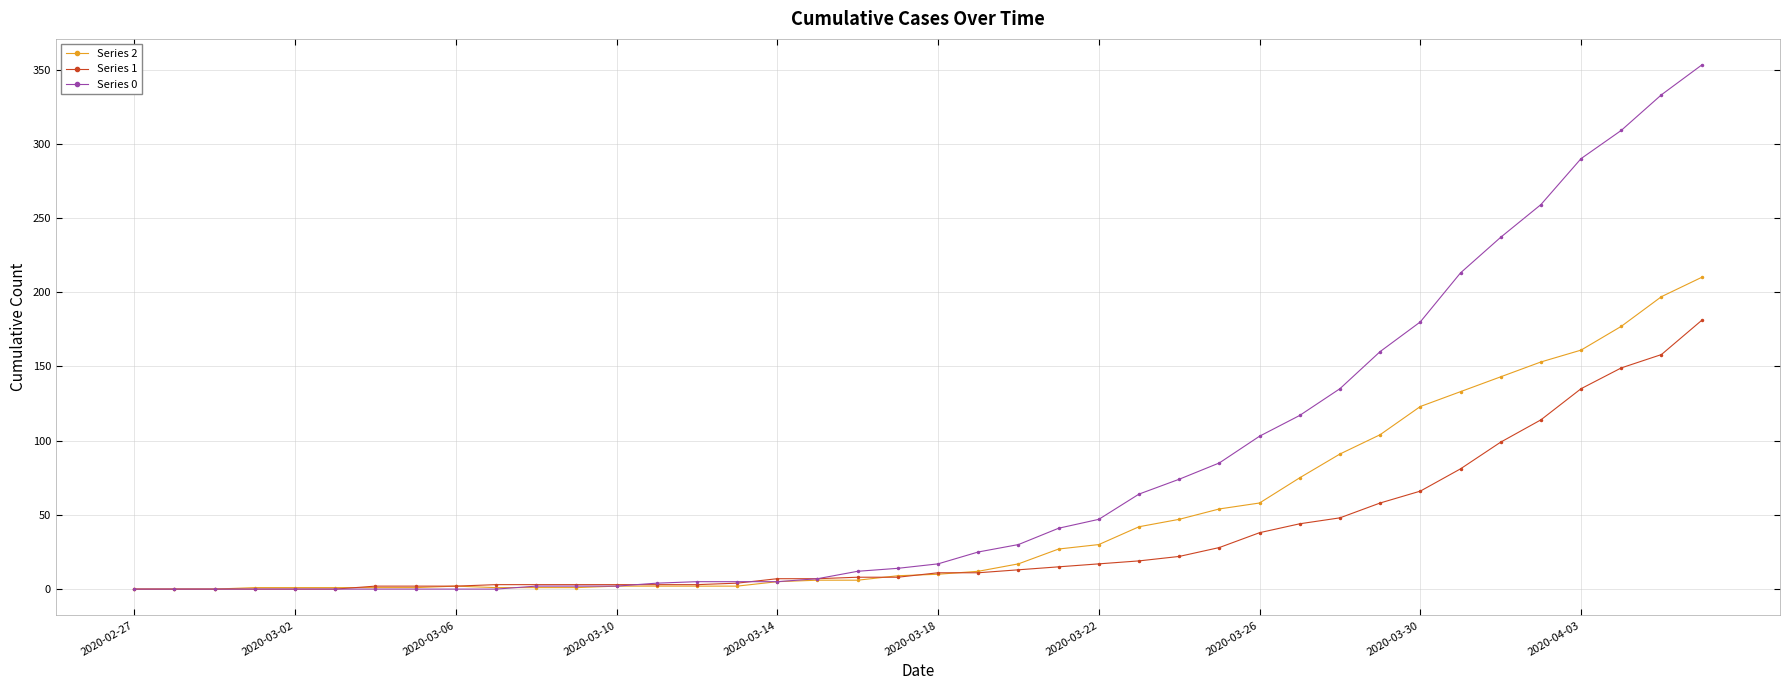

Which series has the largest total across all categories?

Series 0